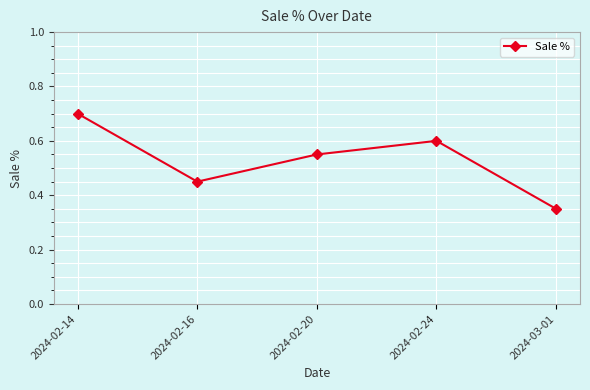

Which has a higher value, 2024-03-01 or 2024-02-24?

2024-02-24